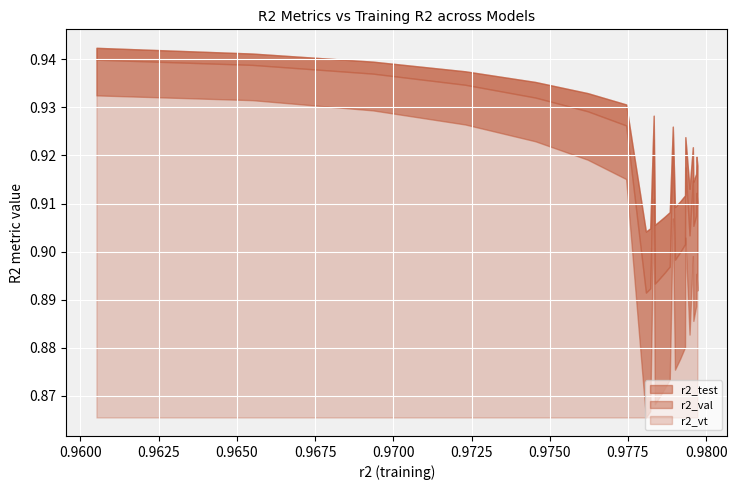

How many interior local valleys does the r2_test series have?

5